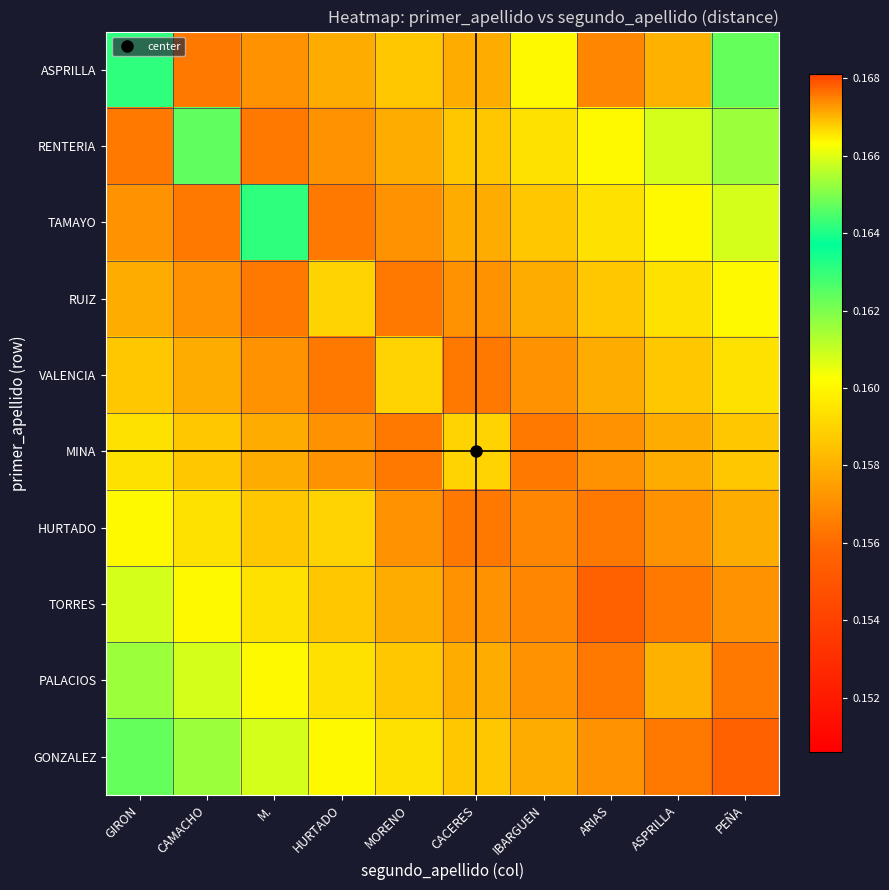

Reading left to right, transcribe all the data shown in this chart.

ASPRILLA: GIRON=0.2	CAMACHO=0.2	M.=0.2	HURTADO=0.2	MORENO=0.2	CACERES=0.2	IBARGUEN=0.2	ARIAS=0.2	ASPRILLA=0.2	PEÑA=0.2
RENTERIA: GIRON=0.2	CAMACHO=0.2	M.=0.2	HURTADO=0.2	MORENO=0.2	CACERES=0.2	IBARGUEN=0.2	ARIAS=0.2	ASPRILLA=0.2	PEÑA=0.2
TAMAYO: GIRON=0.2	CAMACHO=0.2	M.=0.2	HURTADO=0.2	MORENO=0.2	CACERES=0.2	IBARGUEN=0.2	ARIAS=0.2	ASPRILLA=0.2	PEÑA=0.2
RUIZ: GIRON=0.2	CAMACHO=0.2	M.=0.2	HURTADO=0.2	MORENO=0.2	CACERES=0.2	IBARGUEN=0.2	ARIAS=0.2	ASPRILLA=0.2	PEÑA=0.2
VALENCIA: GIRON=0.2	CAMACHO=0.2	M.=0.2	HURTADO=0.2	MORENO=0.2	CACERES=0.2	IBARGUEN=0.2	ARIAS=0.2	ASPRILLA=0.2	PEÑA=0.2
MINA: GIRON=0.2	CAMACHO=0.2	M.=0.2	HURTADO=0.2	MORENO=0.2	CACERES=0.2	IBARGUEN=0.2	ARIAS=0.2	ASPRILLA=0.2	PEÑA=0.2
HURTADO: GIRON=0.2	CAMACHO=0.2	M.=0.2	HURTADO=0.2	MORENO=0.2	CACERES=0.2	IBARGUEN=0.2	ARIAS=0.2	ASPRILLA=0.2	PEÑA=0.2
TORRES: GIRON=0.2	CAMACHO=0.2	M.=0.2	HURTADO=0.2	MORENO=0.2	CACERES=0.2	IBARGUEN=0.2	ARIAS=0.2	ASPRILLA=0.2	PEÑA=0.2
PALACIOS: GIRON=0.2	CAMACHO=0.2	M.=0.2	HURTADO=0.2	MORENO=0.2	CACERES=0.2	IBARGUEN=0.2	ARIAS=0.2	ASPRILLA=0.2	PEÑA=0.2
GONZALEZ: GIRON=0.2	CAMACHO=0.2	M.=0.2	HURTADO=0.2	MORENO=0.2	CACERES=0.2	IBARGUEN=0.2	ARIAS=0.2	ASPRILLA=0.2	PEÑA=0.2